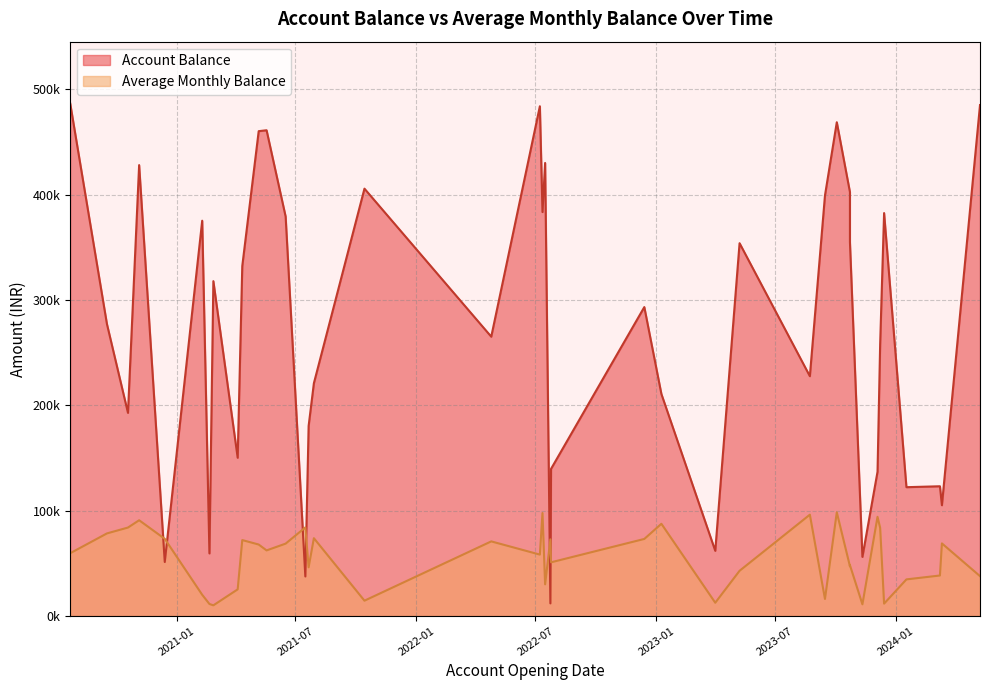

What is the spread (max minus min) of values at 2022-07-08?

425507.0